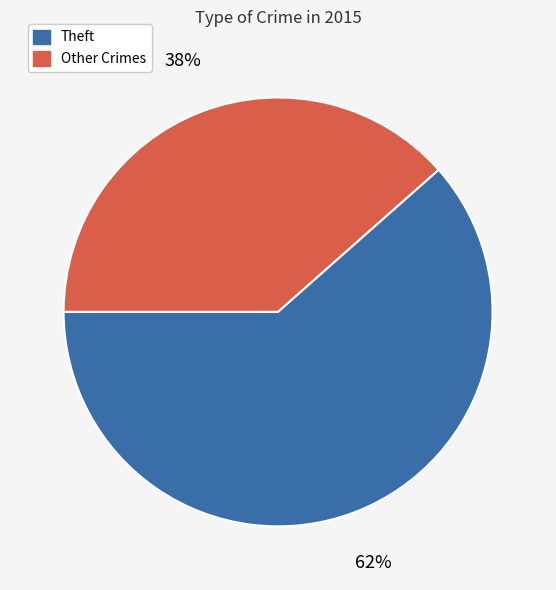

How many segments does this pie chart have?

2